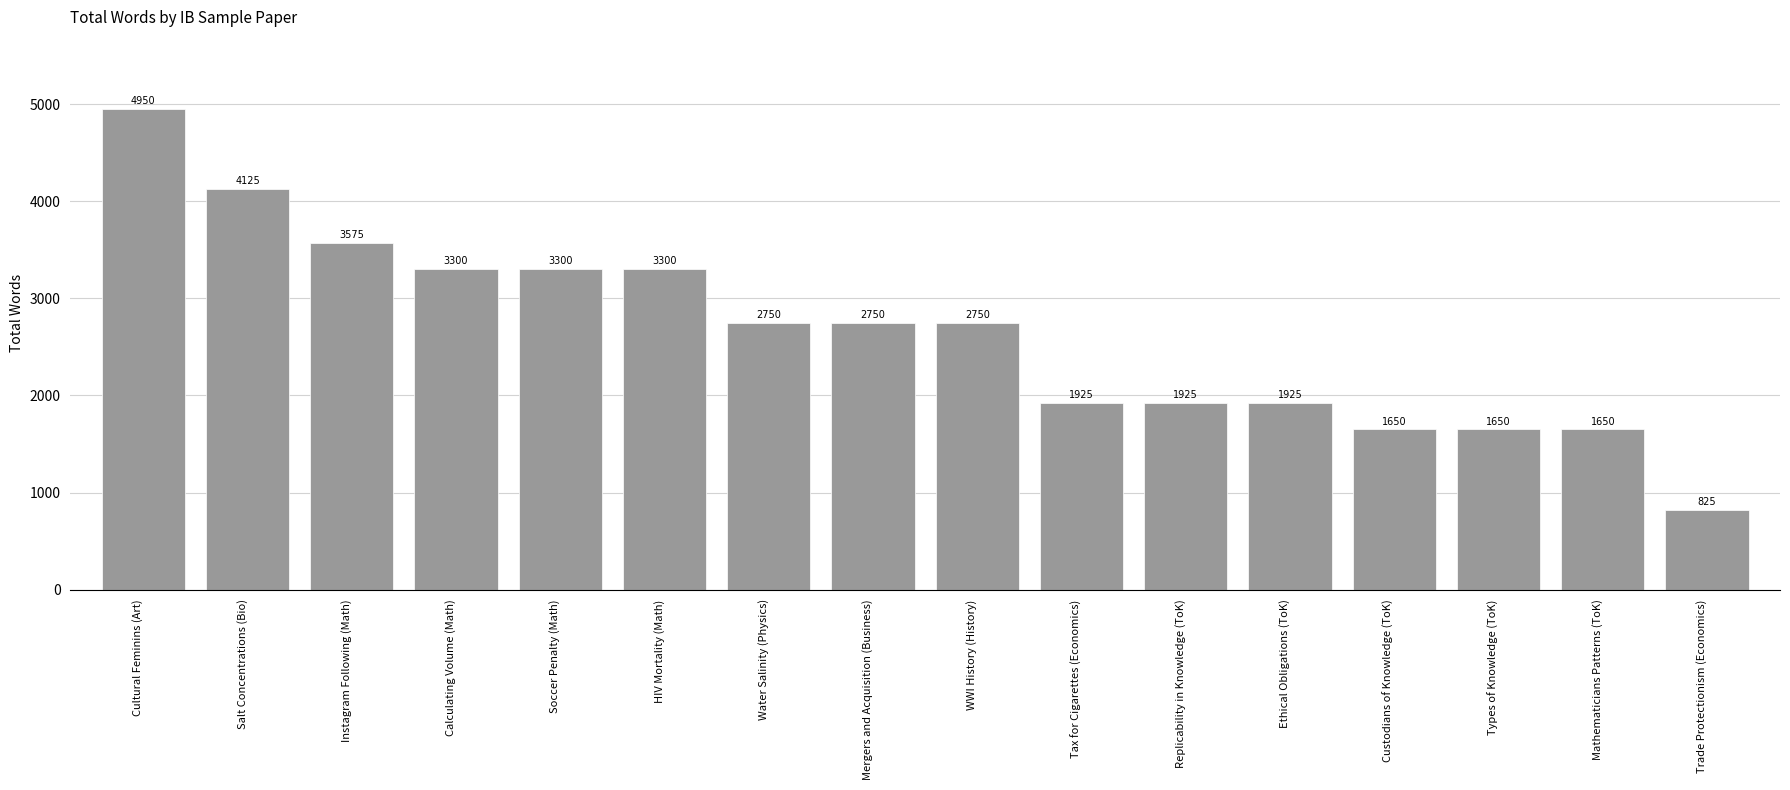

At which category does the chart reach its minimum across all series?

Trade Protectionism (Economics)